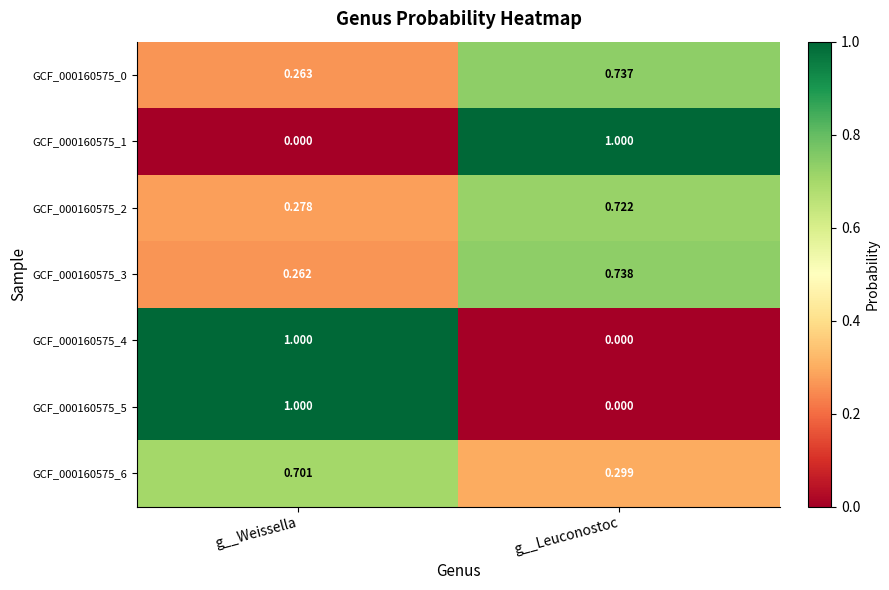

Which category has the highest value in the GCF_000160575_5 series?

g__Weissella